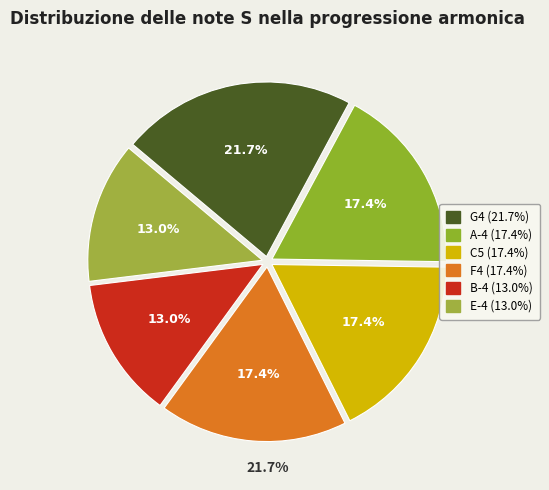

To the nearest percent, what is the average slice percentage?

17%